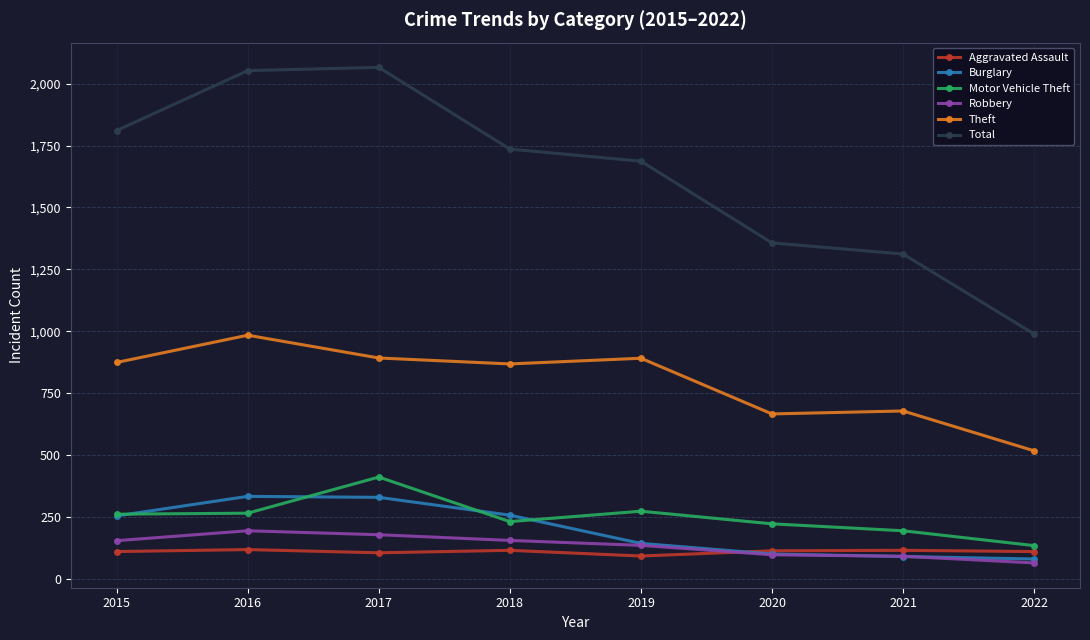

What is the sum of the Burglary values at 2015 and 2022?

334